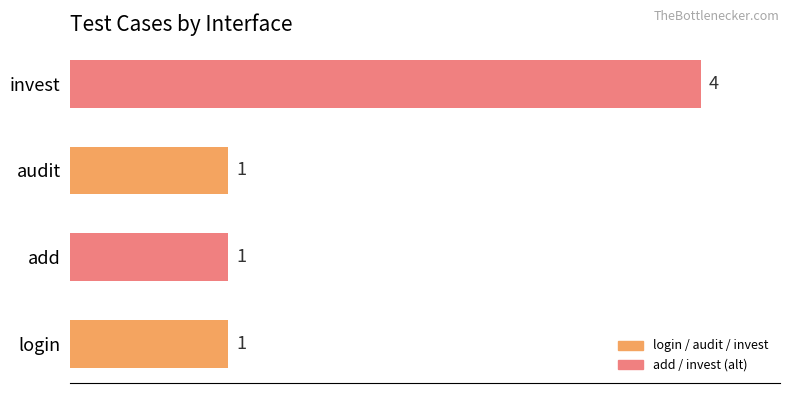

Between invest and audit, which is larger?

invest